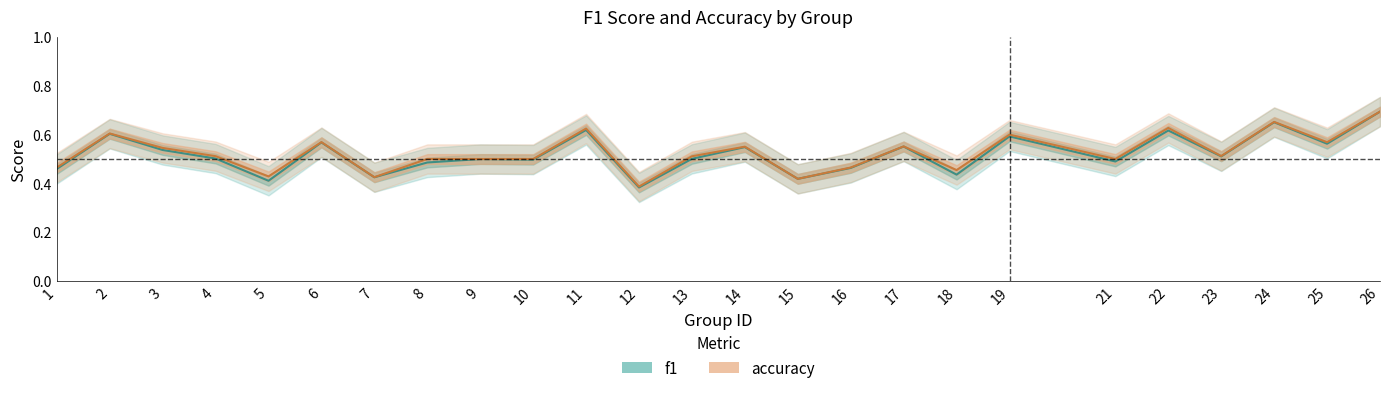

What is the minimum value shown in the chart?

0.4